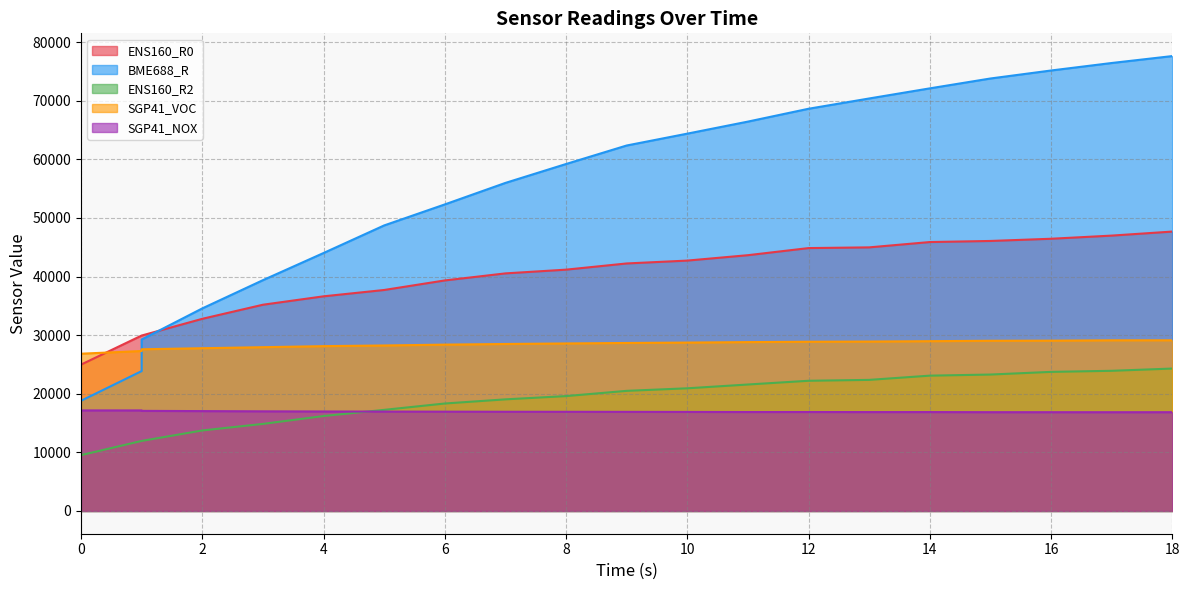

What are all the series names shown in the legend?

ENS160_R0, BME688_R, ENS160_R2, SGP41_VOC, SGP41_NOX